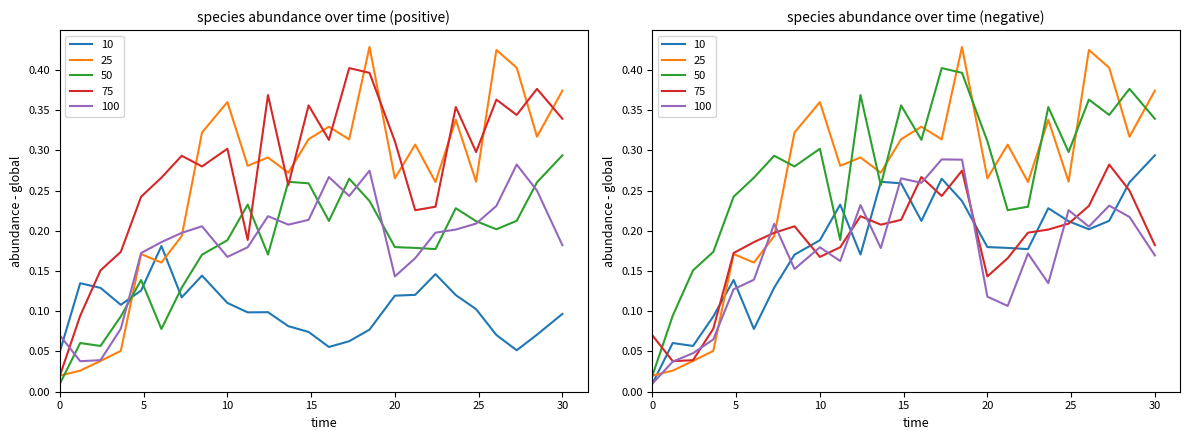

Which series has the largest total across all categories?

species_3